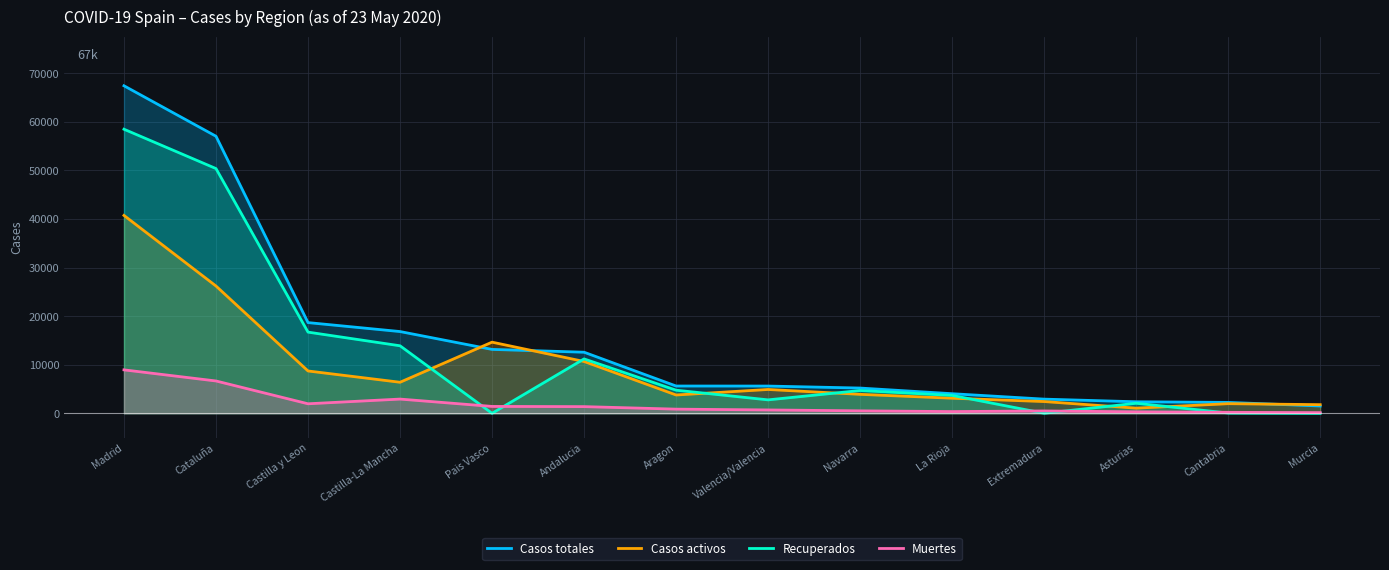

True or false: Muertes and Casos totales cross at least once.

False